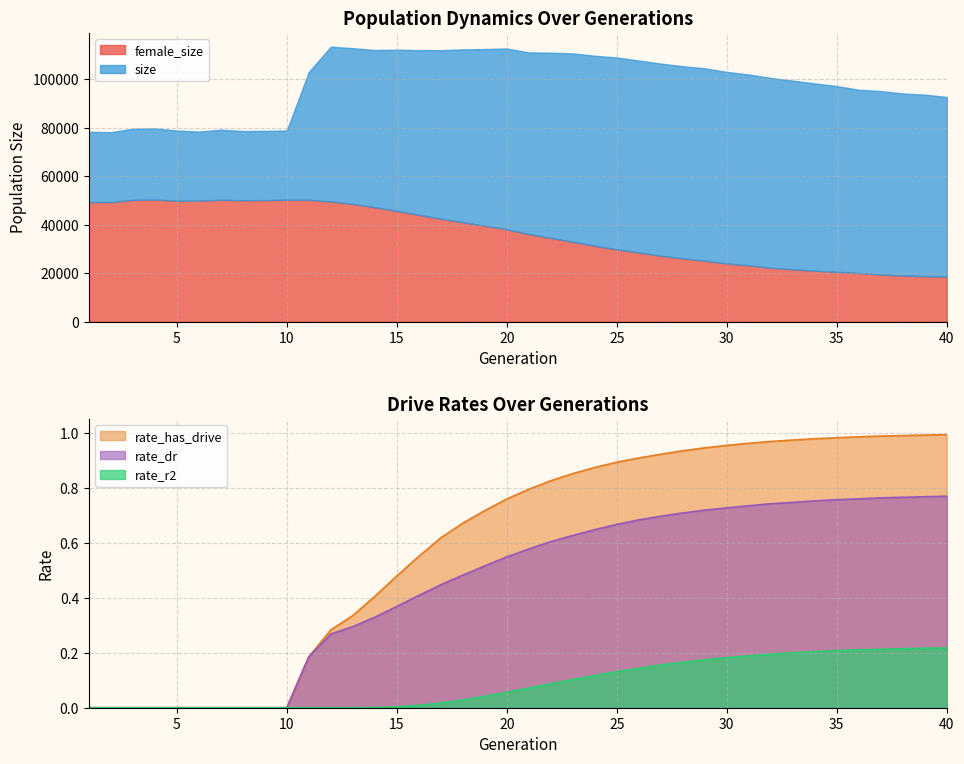

What is the approximate value of rate_dr at 39?

0.8